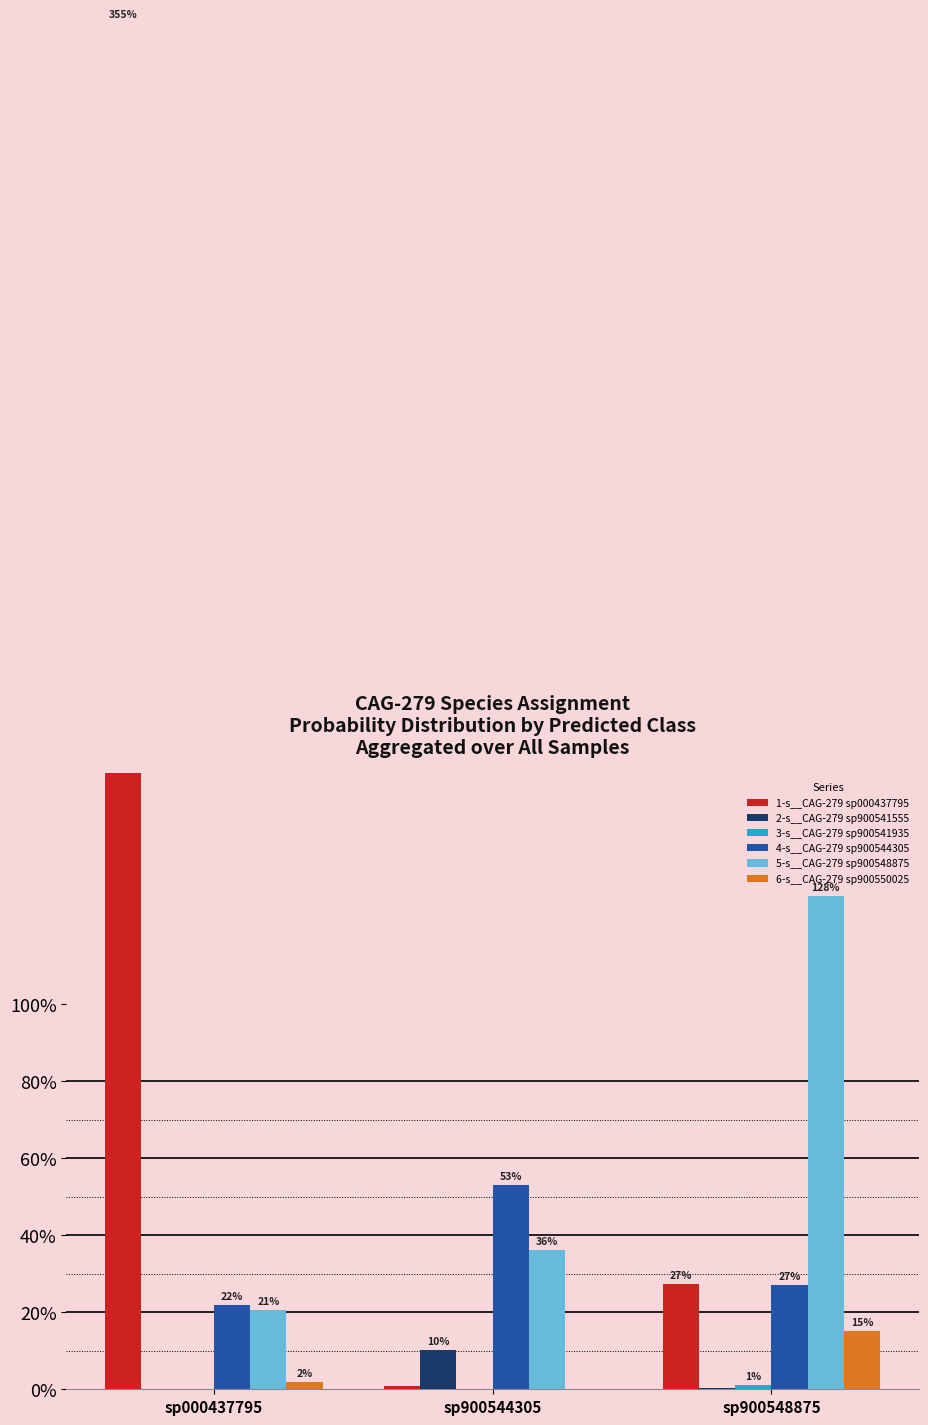

Which series has the largest range (max minus min)?

1-s__CAG-279 sp000437795